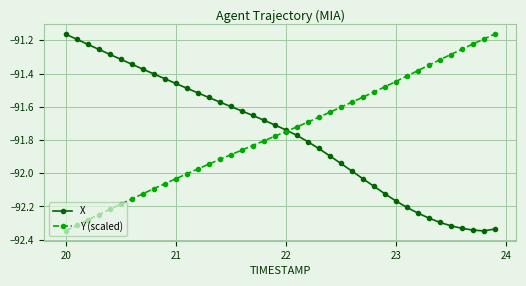

How many lines are shown in the chart?

2